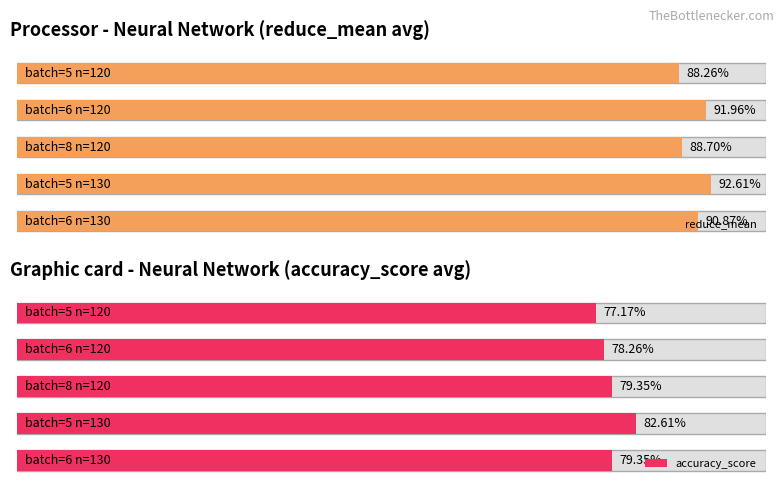

At which label is accuracy_score closest to 0?

batch=5 n=120